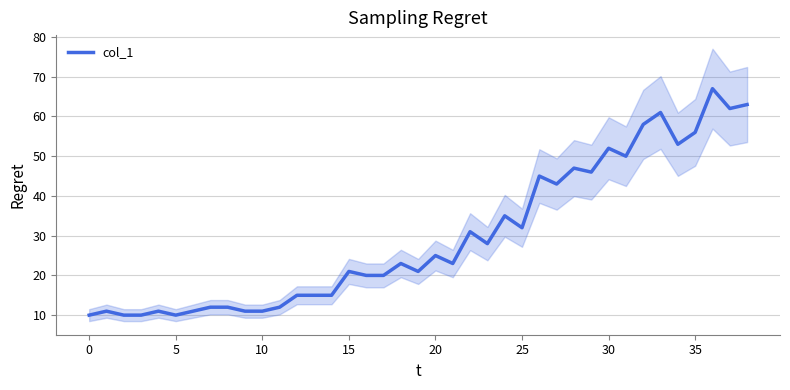

What is the maximum value shown in the chart?

67